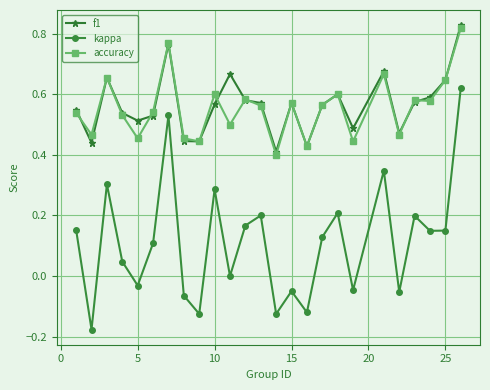

True or false: kappa and accuracy cross at least once.

False